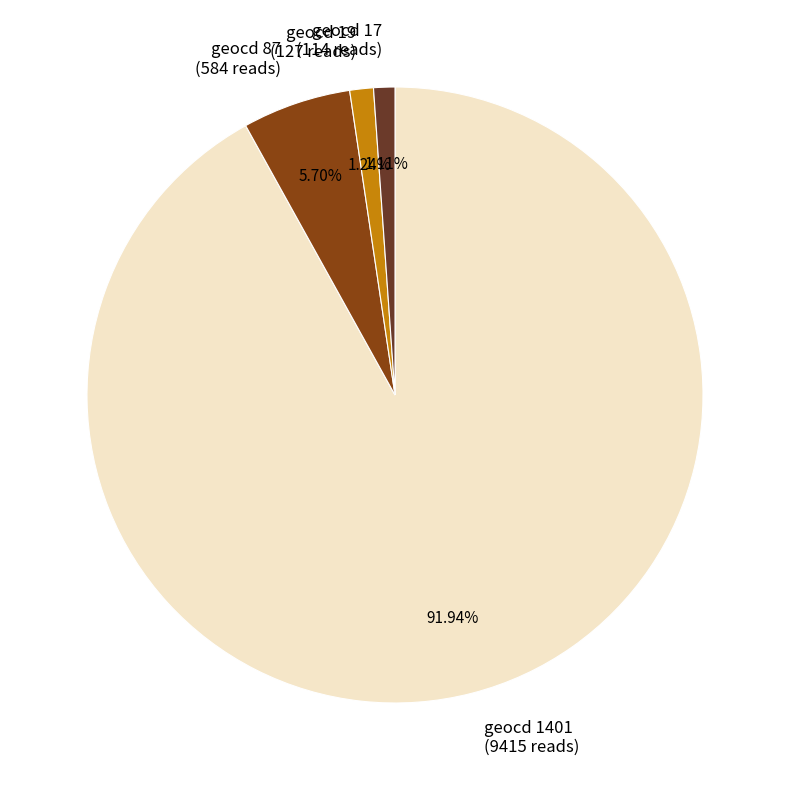

How many segments does this pie chart have?

4